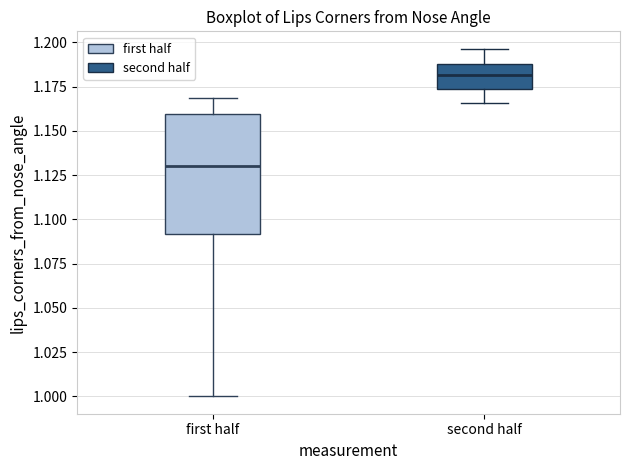

Reading left to right, read every box against the y-axis: the position of its median line, the range the box covers, and the ends of its whiskers. The values are not printed on the chart, so give them approximately, as read against the axis.

first half: median 1.130, box 1.090 to 1.160, whiskers 1.000 to 1.170
second half: median 1.180, box 1.175 to 1.190, whiskers 1.165 to 1.195